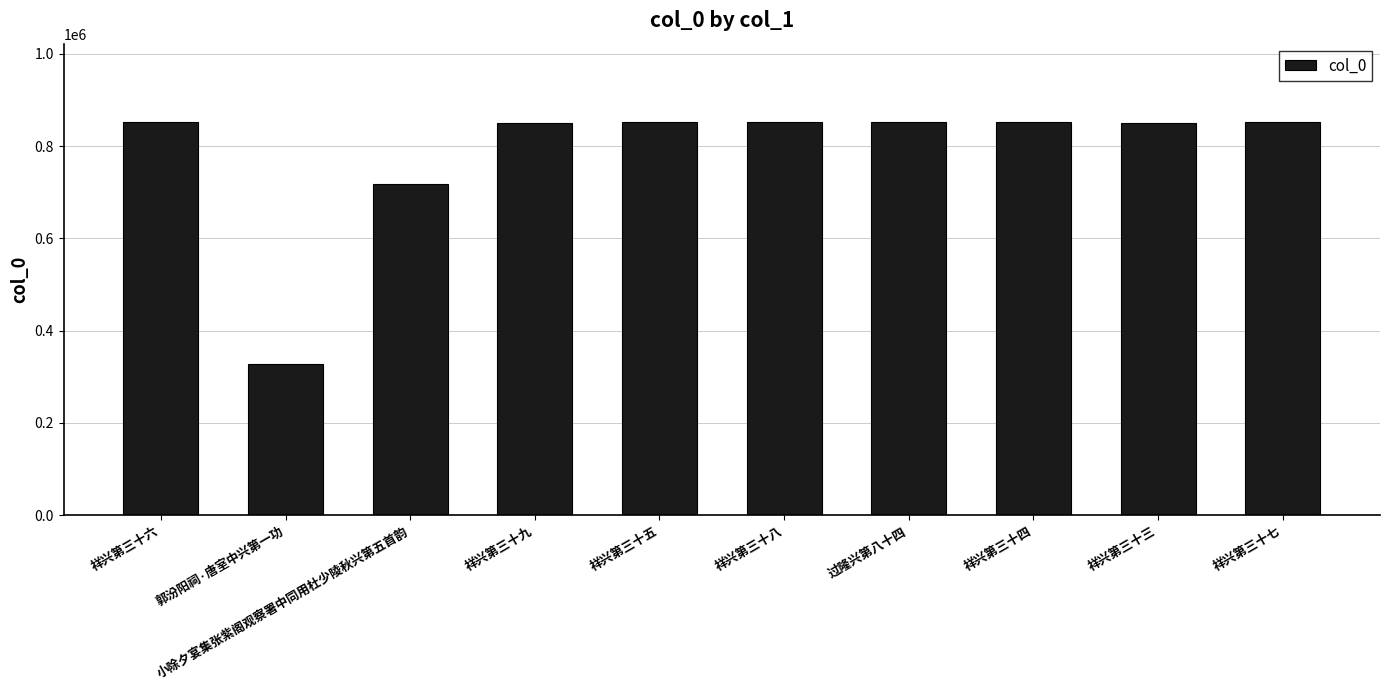

What is the smallest value displayed?

328002